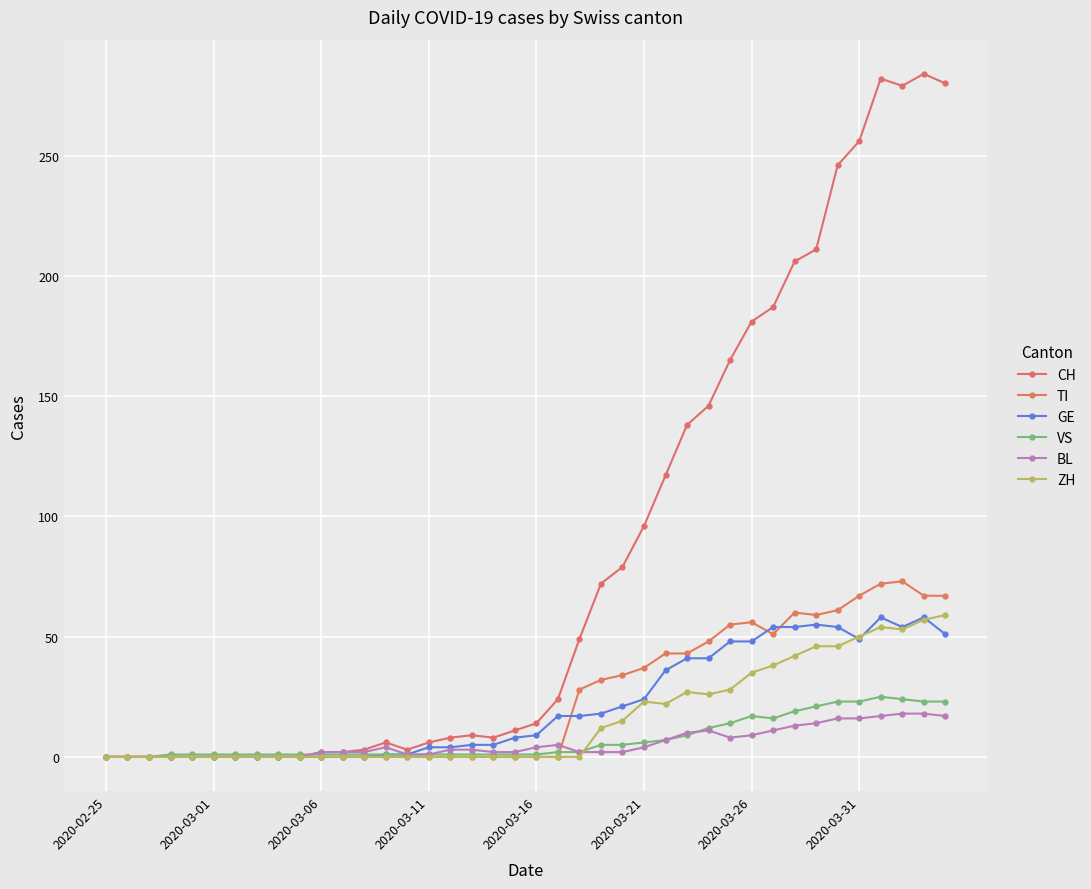

What is the sum of all VS values?

294